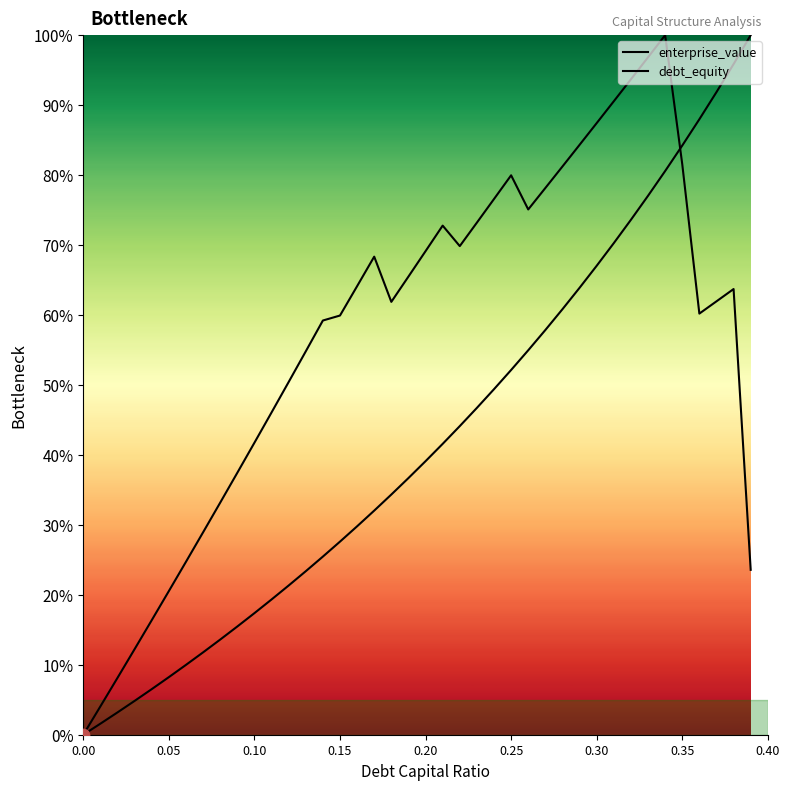

What are all the series names shown in the legend?

enterprise_value, debt_equity